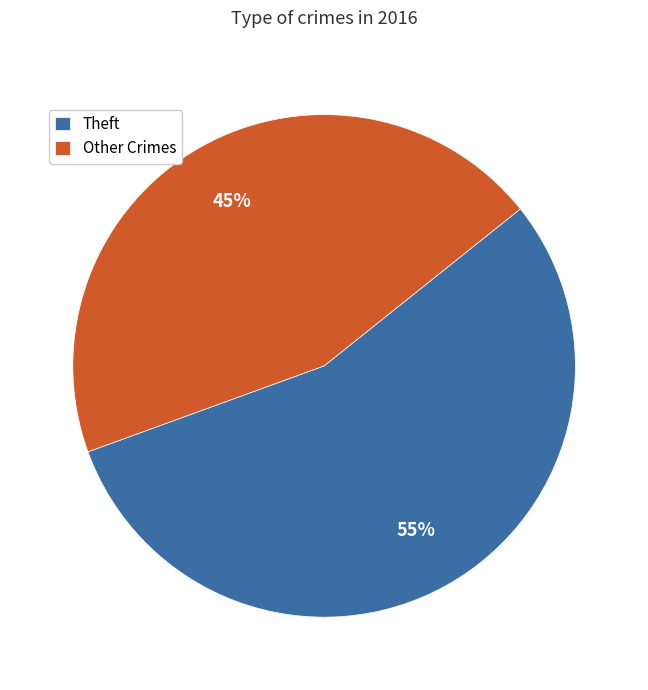

To the nearest percent, what is the difference between the Theft and Other Crimes slice percentages?

10%